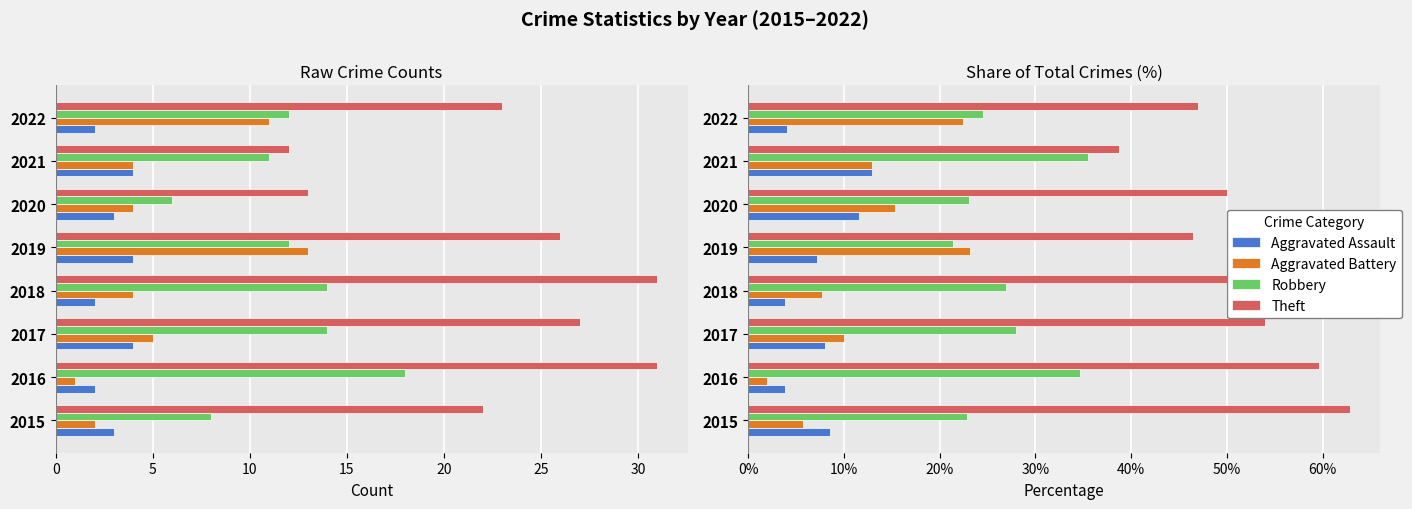

What is the smallest value displayed?

1.9